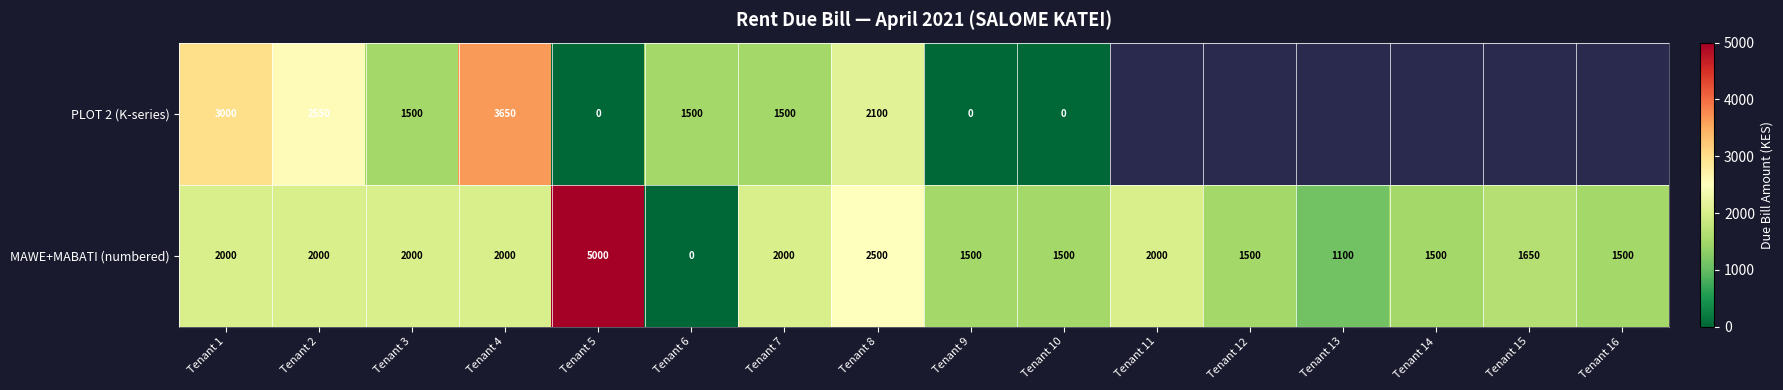

The value of MAWE+MABATI (numbered) at Tenant 13 is 1515.6. True or false?

False